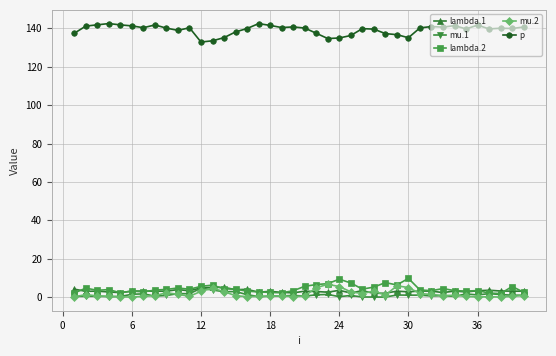

Which series ends up on top after the final intersection of lambda.1 and mu.2?

lambda.1